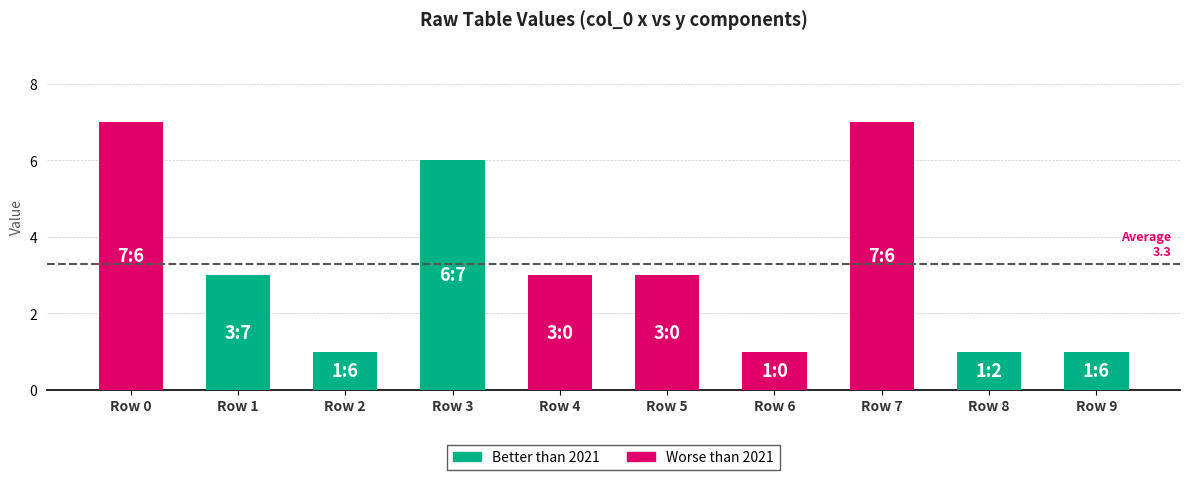

At which label does the data first exceed 3?

Row 0